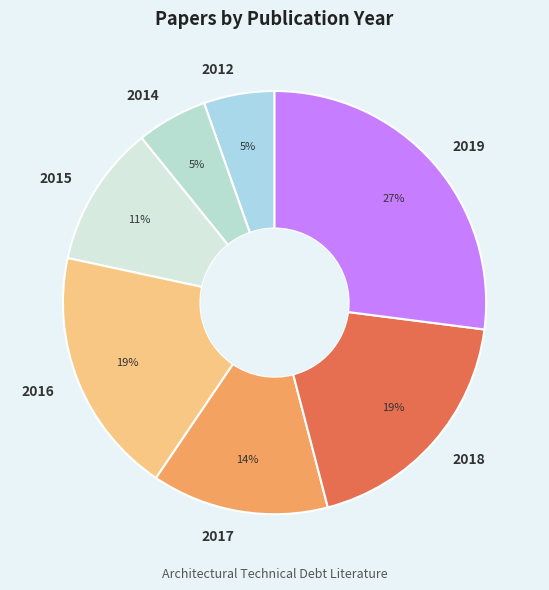

To the nearest percent, what is the difference between the 2016 and 2014 slice percentages?

14%